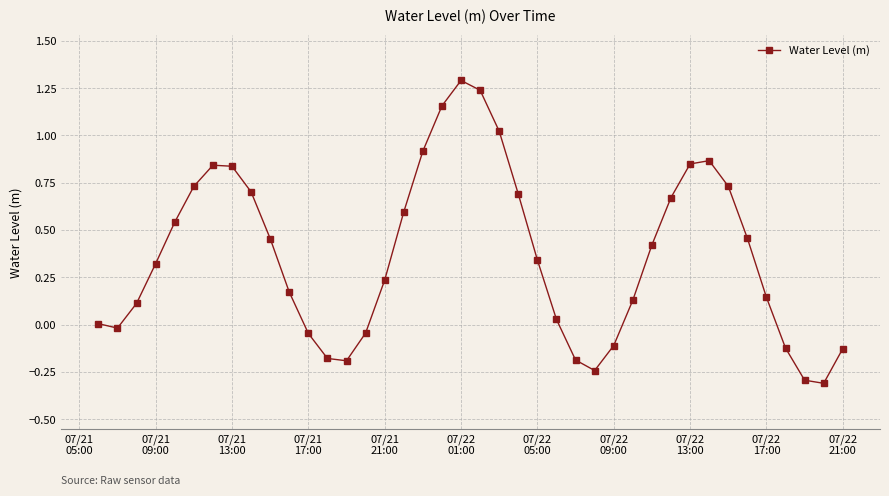

Does the chart have visible grid lines?

Yes